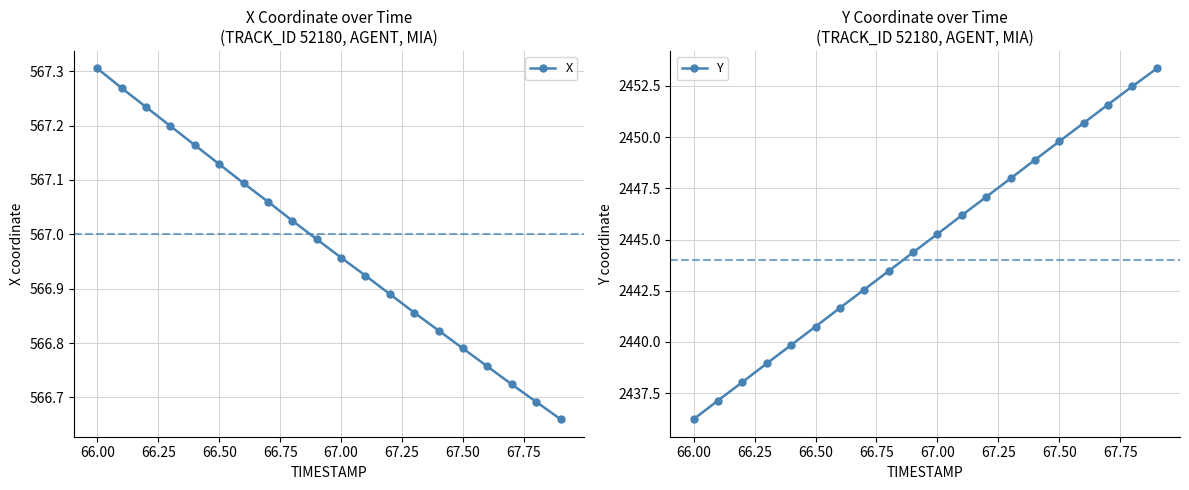

What is the lowest value of the Y series?

2436.2